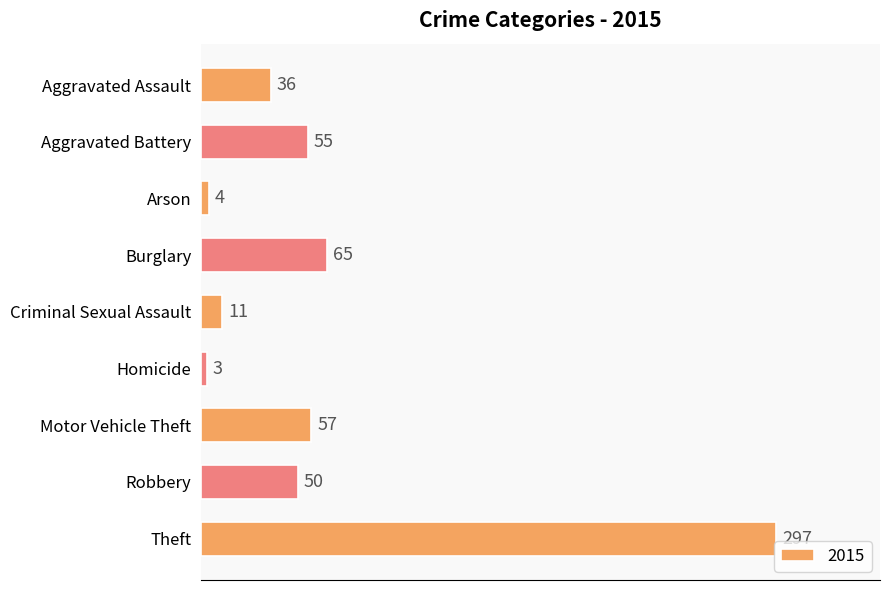

Reading top to bottom, extract all data points from this chart.

Aggravated Assault=36	Aggravated Battery=55	Arson=4	Burglary=65	Criminal Sexual Assault=11	Homicide=3	Motor Vehicle Theft=57	Robbery=50	Theft=297